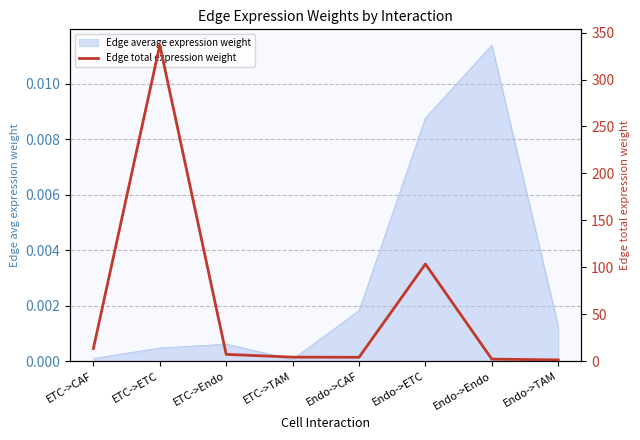

Rank the categories by value from highest to lowest.

ETC->ETC, Endo->ETC, ETC->CAF, ETC->Endo, ETC->TAM, Endo->CAF, Endo->Endo, Endo->TAM